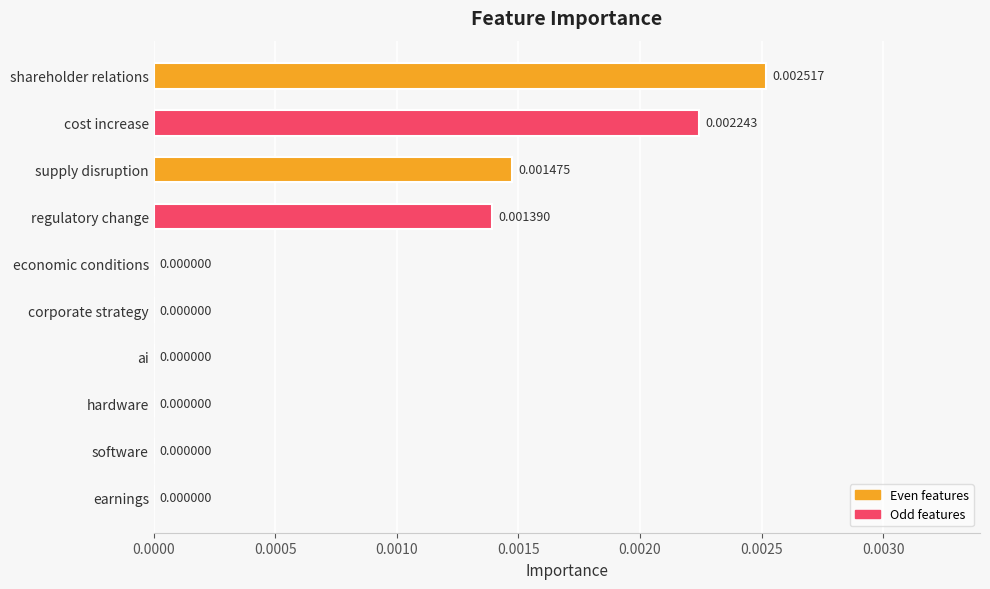

At which category does the chart reach its peak across all series?

shareholder relations